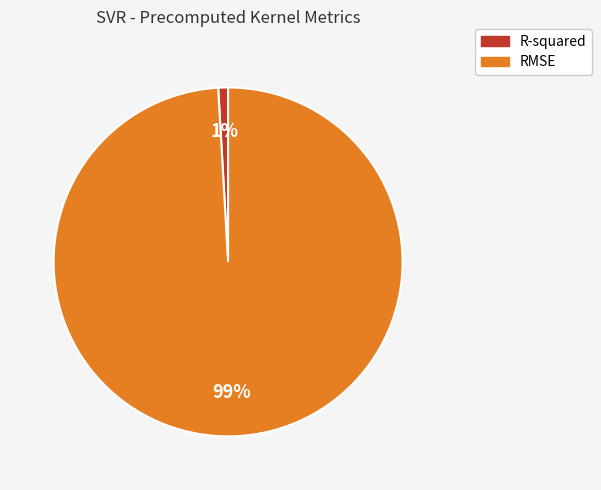

Which slice is the largest?

RMSE